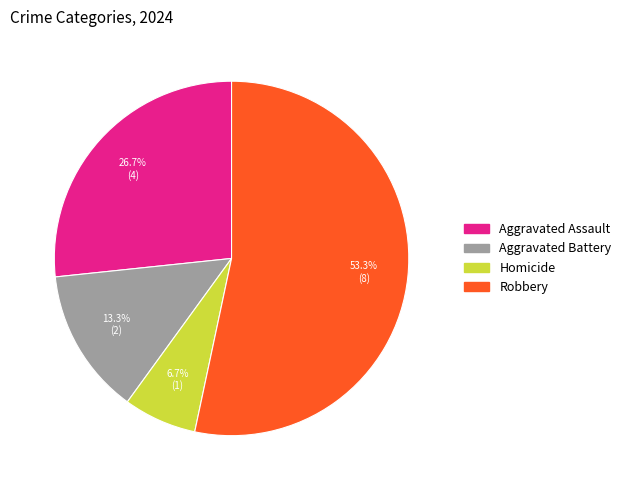

What percentage is NOT represented by Homicide?

93.3%